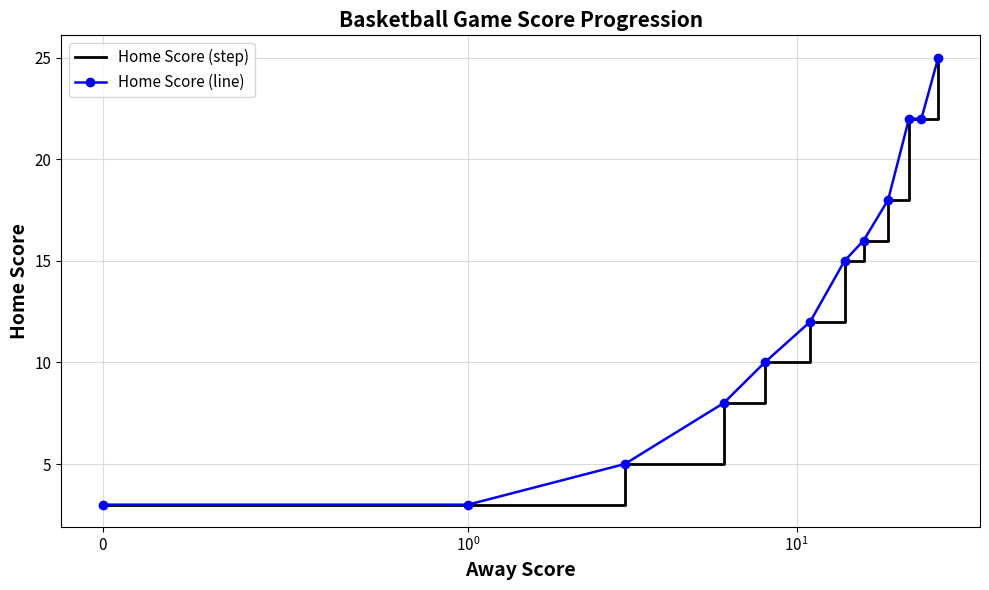

What is the label of the 1st point from the left?

$\mathdefault{0}$